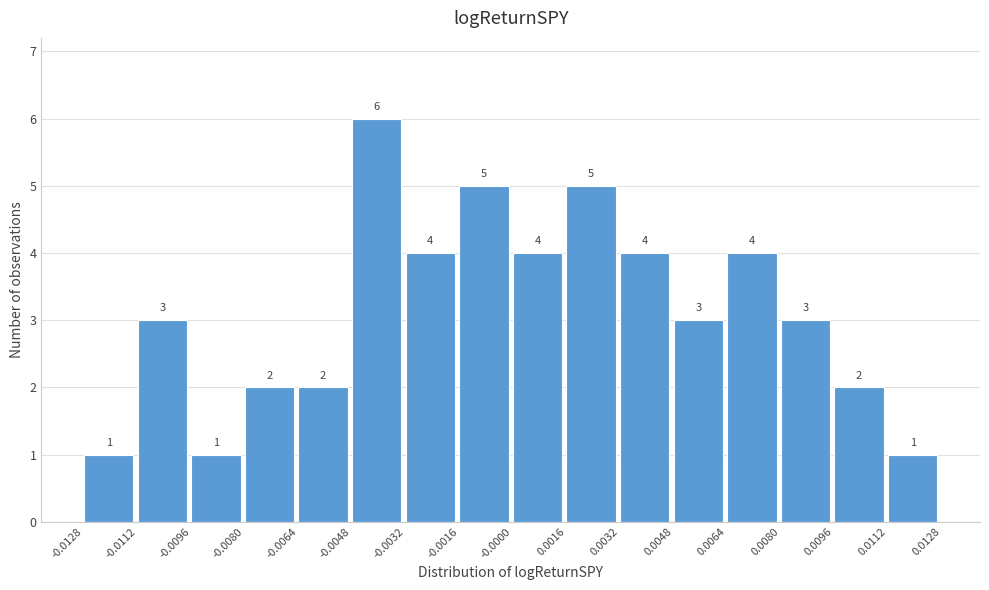

Reading left to right, transcribe this chart: for each bar, give the range it covers on the x-axis and its height.

-0.0128 to -0.0112: 1
-0.0112 to -0.0096: 3
-0.0096 to -0.0080: 1
-0.0080 to -0.0064: 2
-0.0064 to -0.0048: 2
-0.0048 to -0.0032: 6
-0.0032 to -0.0016: 4
-0.0016 to -0.0000: 5
-0.0000 to 0.0016: 4
0.0016 to 0.0032: 5
0.0032 to 0.0048: 4
0.0048 to 0.0064: 3
0.0064 to 0.0080: 4
0.0080 to 0.0096: 3
0.0096 to 0.0112: 2
0.0112 to 0.0128: 1